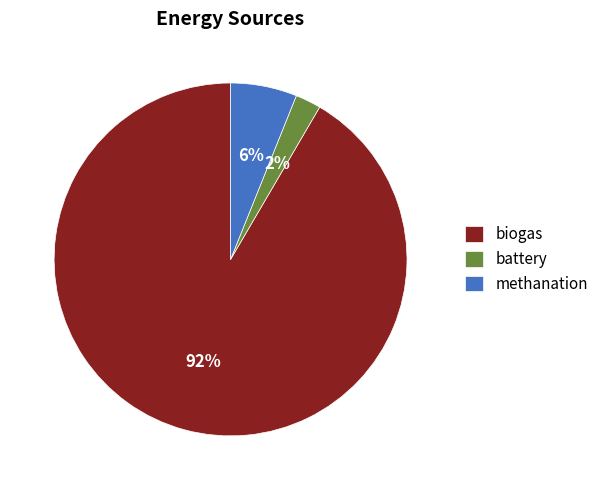

Combined, do biogas and battery account for over 50%?

Yes